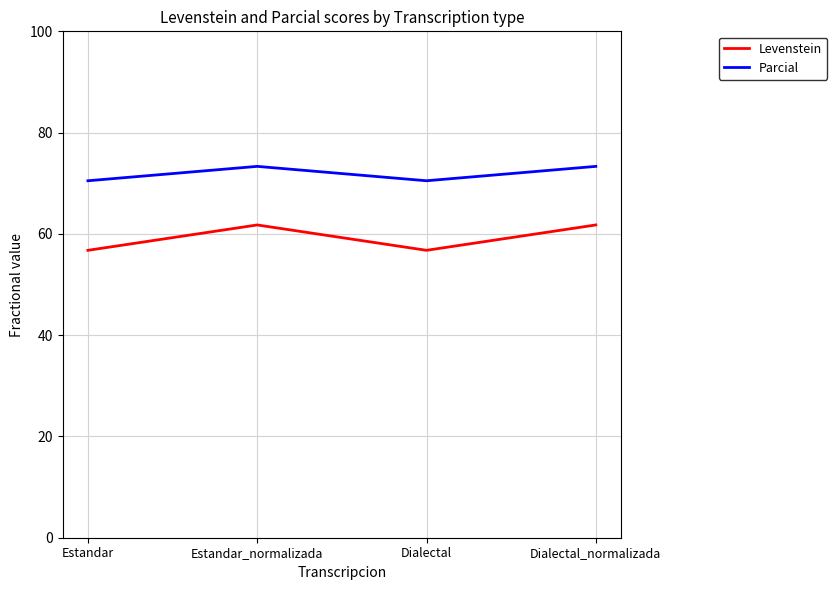

How many Levenstein values are between 56 and 61?

2